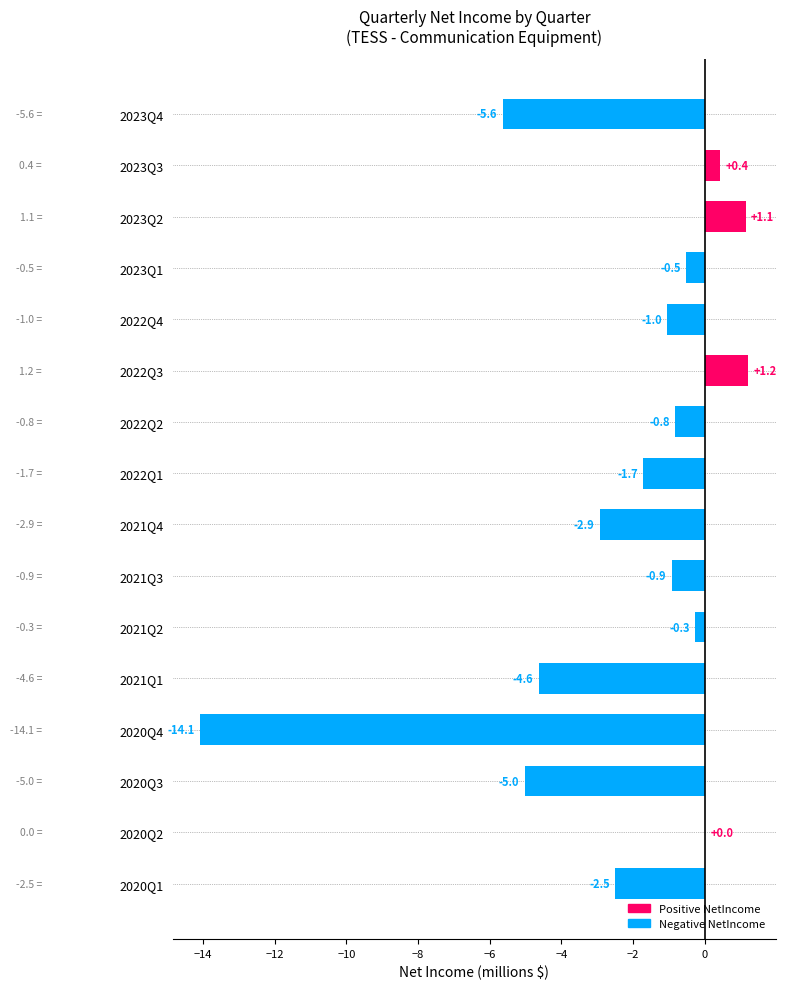

Between 2022Q1 and 2023Q4, which is larger?

2022Q1